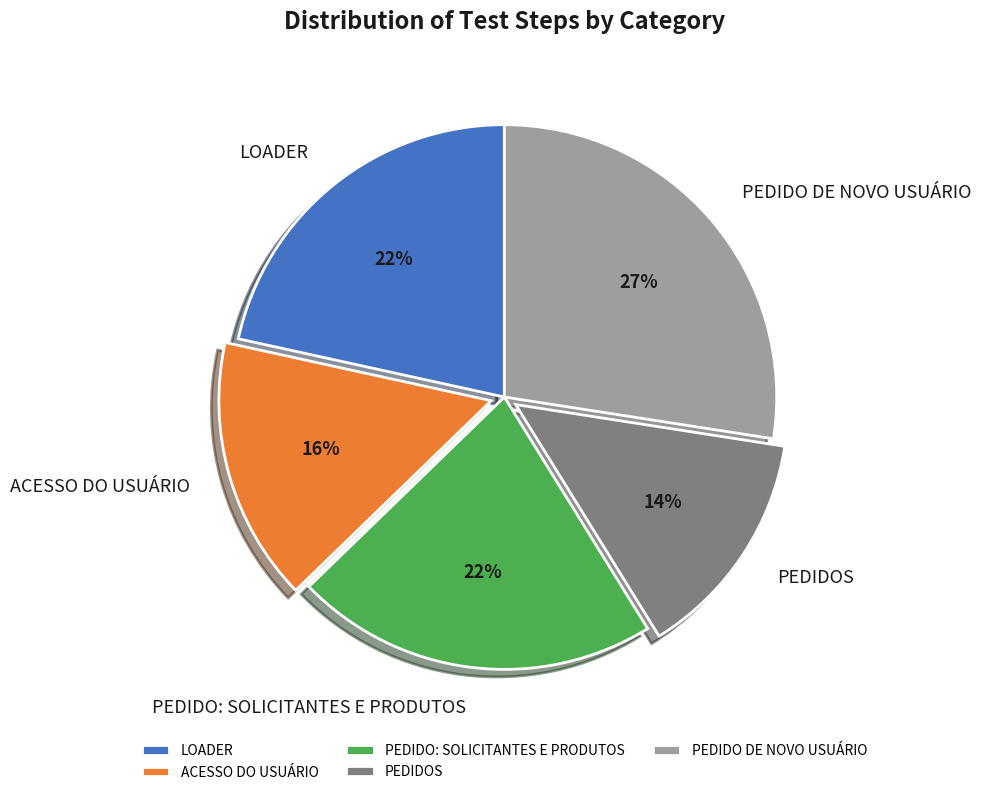

To the nearest percent, what is the average slice percentage?

20%